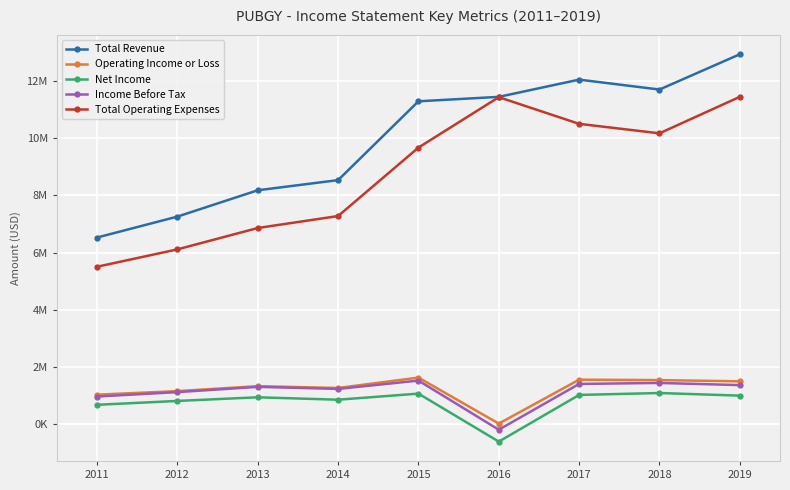

True or false: Total Revenue has more than 0 interior local peaks.

True